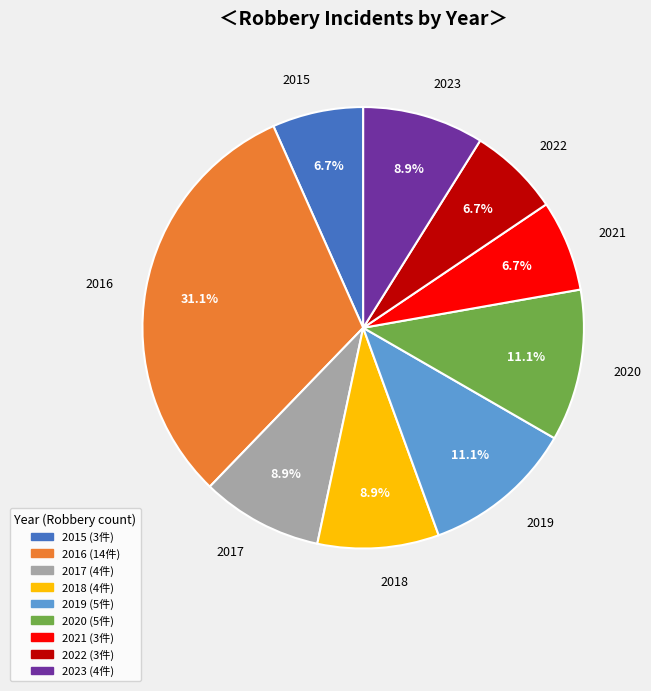

To the nearest percent, what portion does 2022 represent?

7%